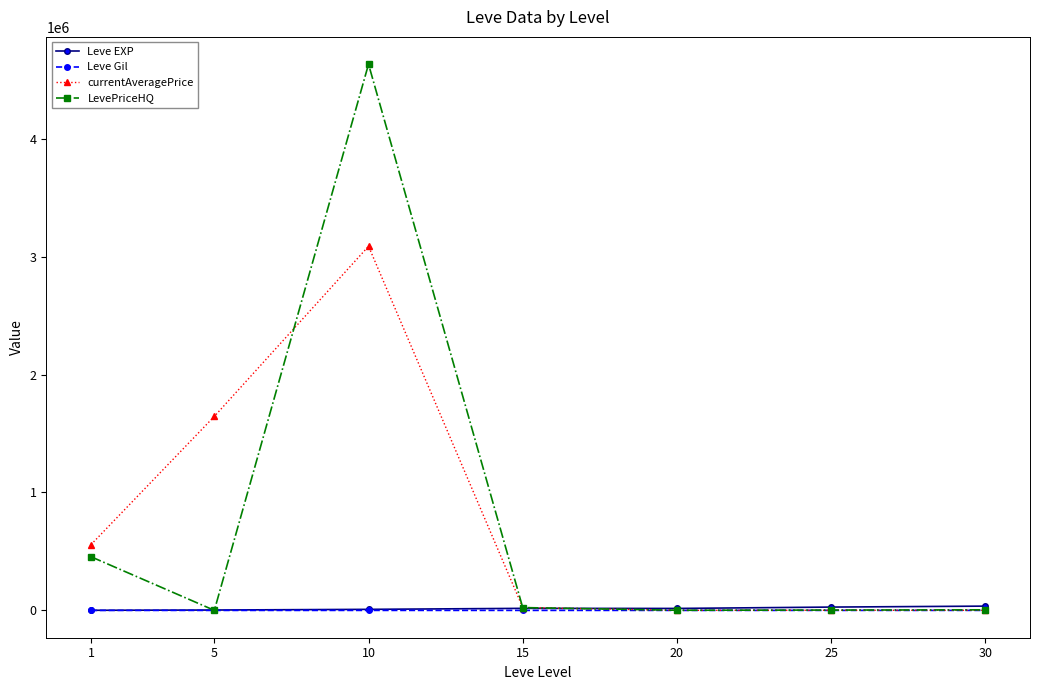

What value does the Leve EXP series have at 1?

1213.3